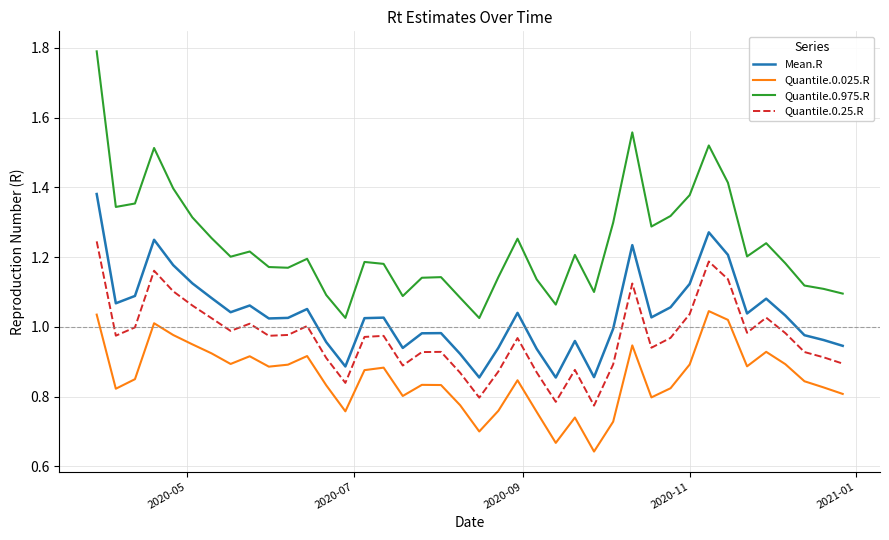

List the series in order of their peak value, lowest first.

Quantile.0.025.R, Quantile.0.25.R, Mean.R, Quantile.0.975.R